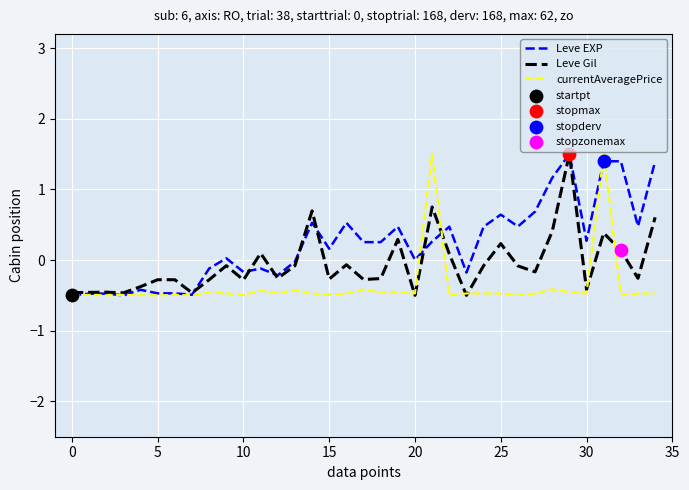

What is the lowest value of the Leve EXP series?

-0.5